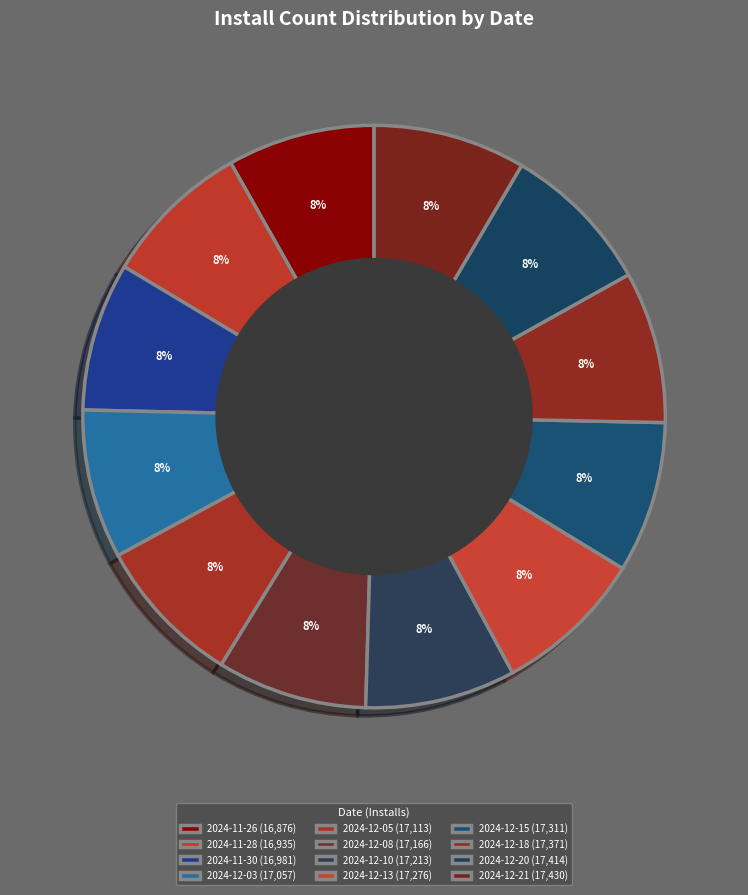

True or false: 2024-12-08 accounts for 8% of the total.

True